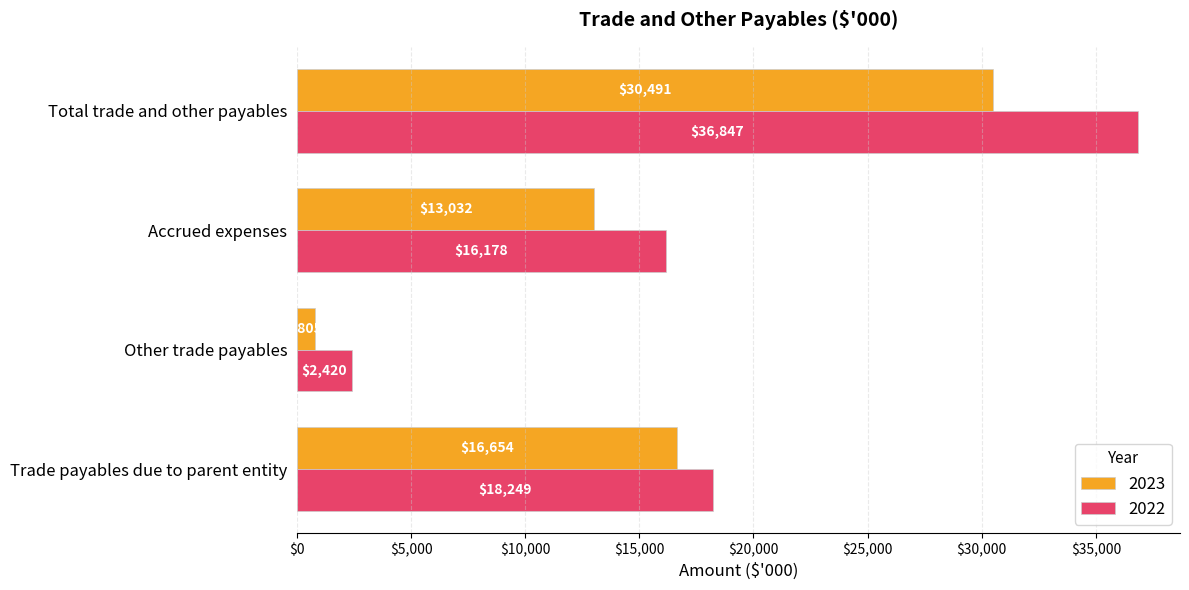

What is the minimum value shown in the chart?

805